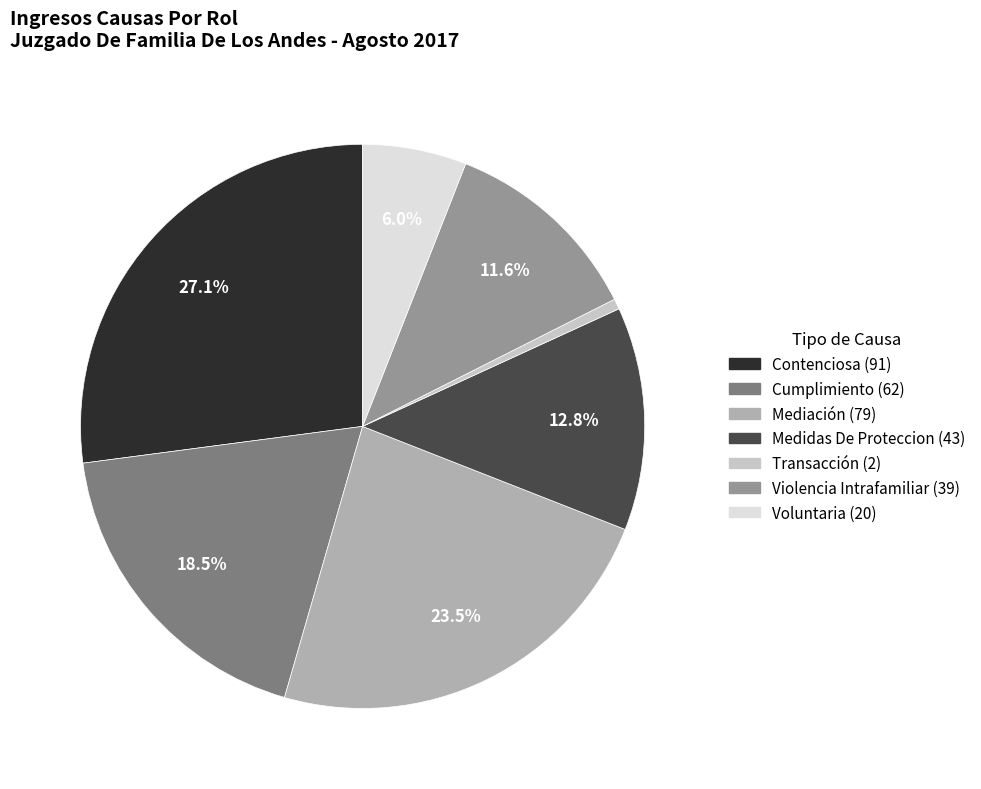

Which slice is the largest?

Contenciosa